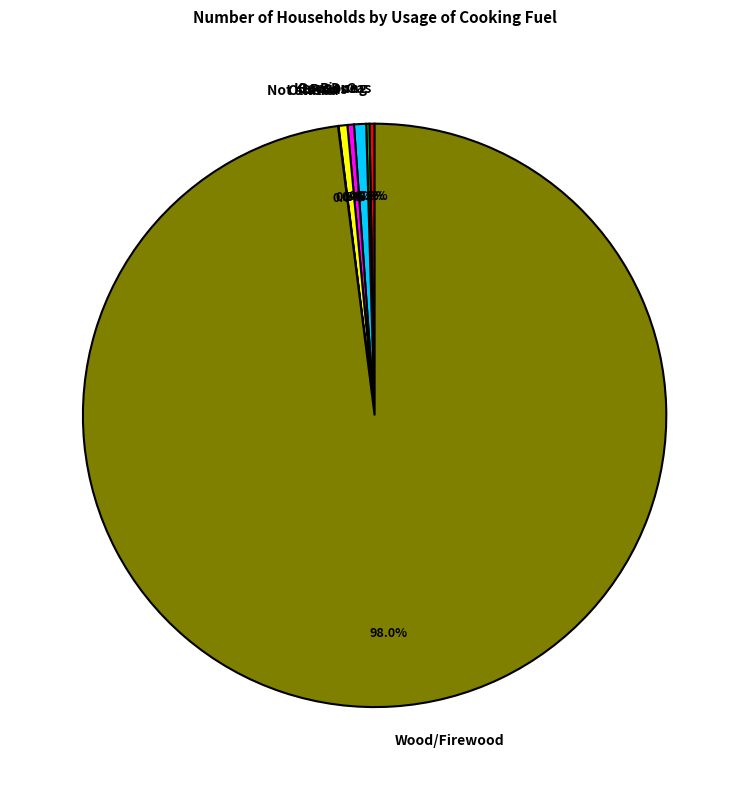

Is the sum of Wood/Firewood and Not stated greater than half?

Yes